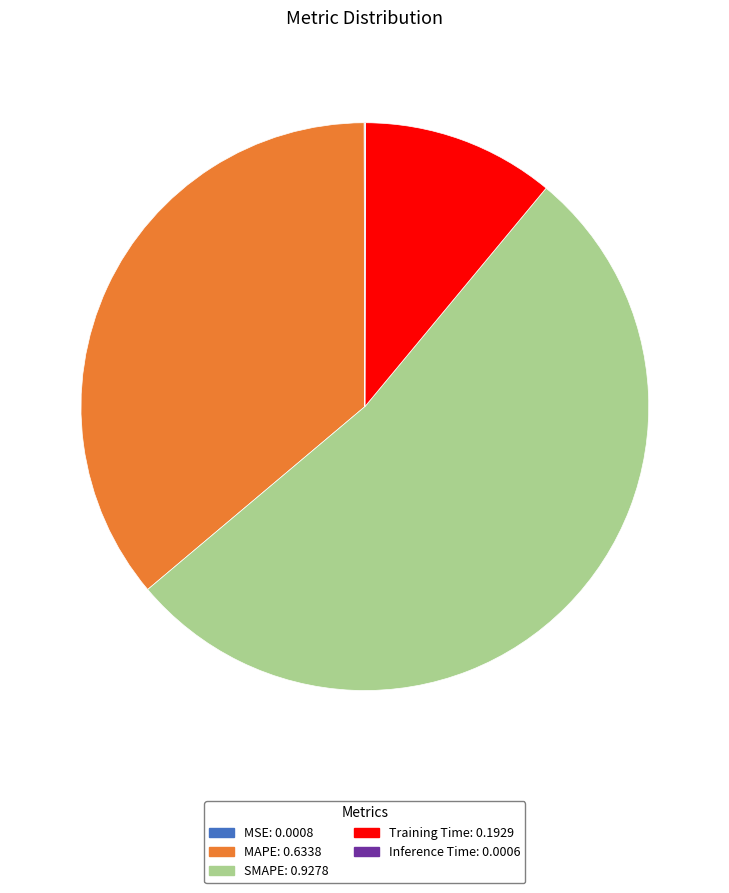

The Training Time slice represents 1% of the pie. True or false?

False